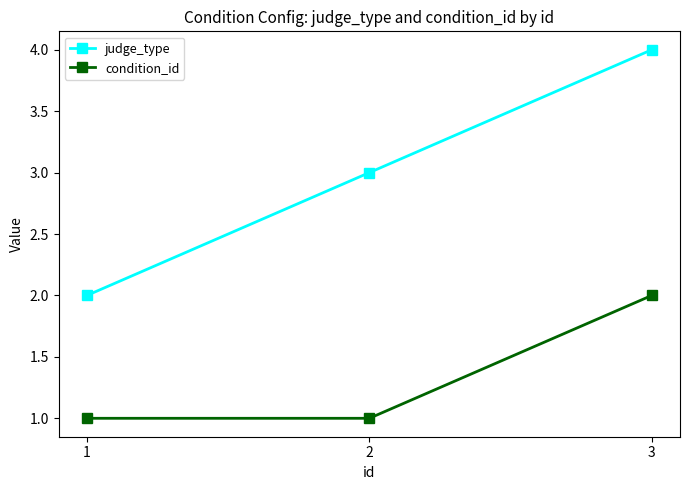

Count the condition_id values in the range 1 to 2.

3